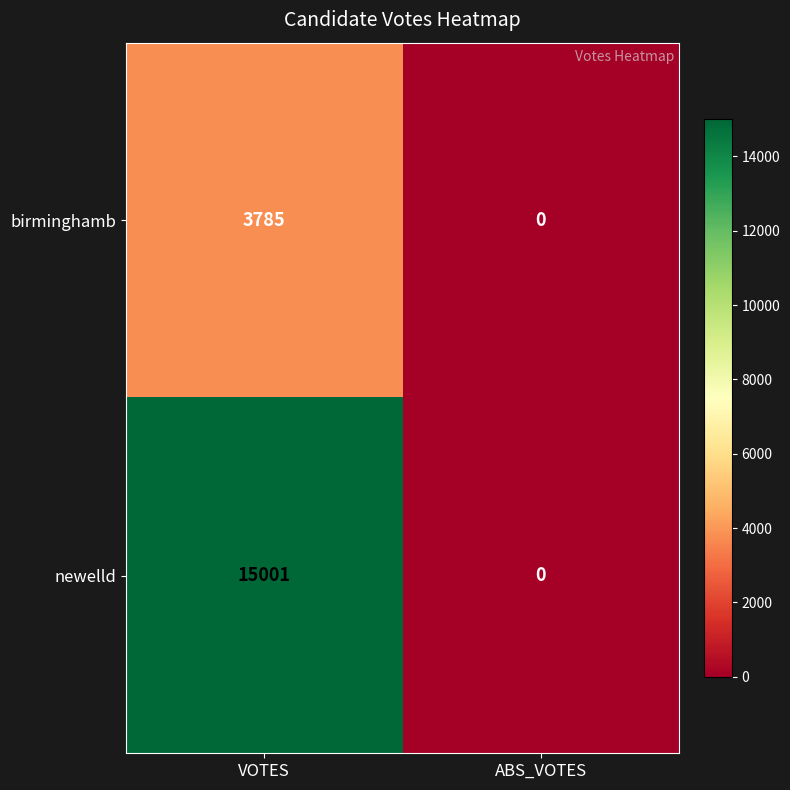

What is the total value across all series at VOTES?

18786